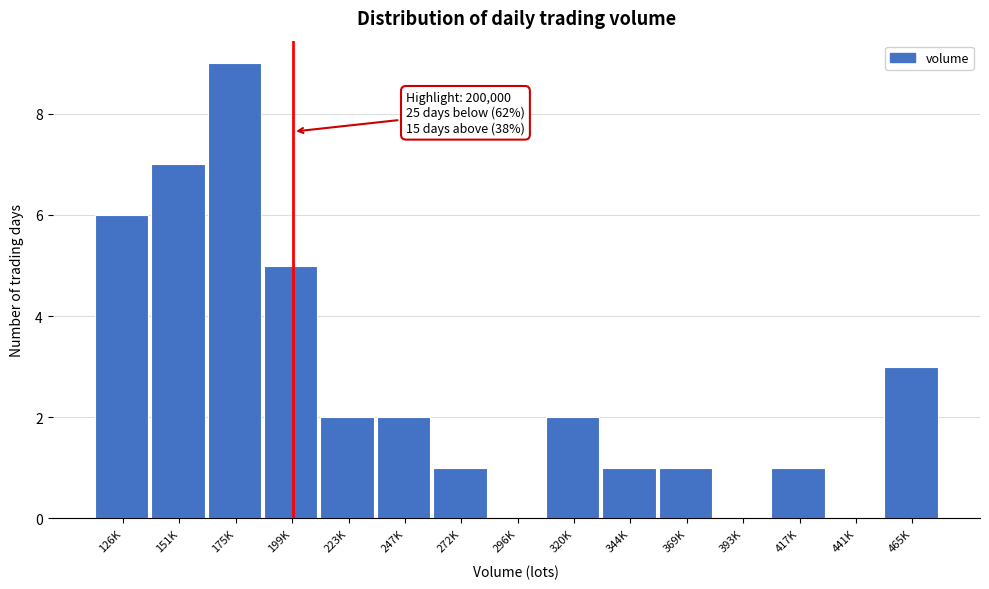

Reading left to right, what are all the values shown in this chart?

126K=6	151K=7	175K=9	199K=5	223K=2	247K=2	272K=1	296K=0	320K=2	344K=1	369K=1	393K=0	417K=1	441K=0	465K=3